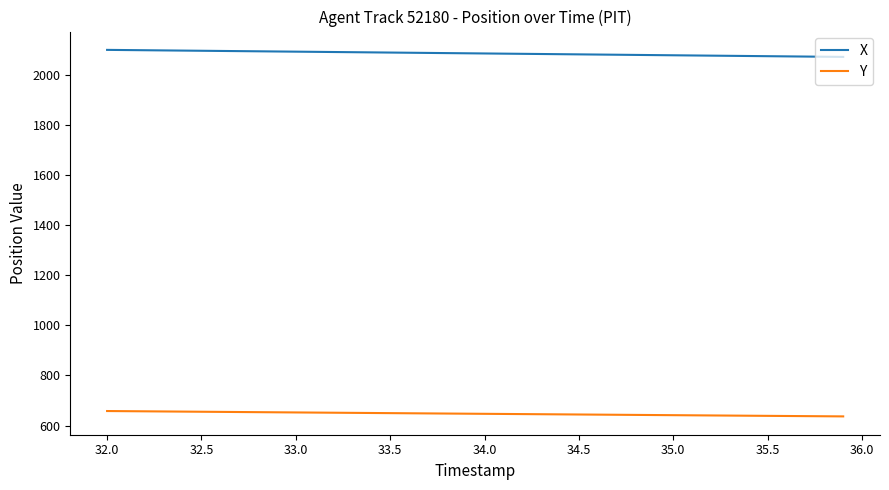

Which series has the largest total across all categories?

X